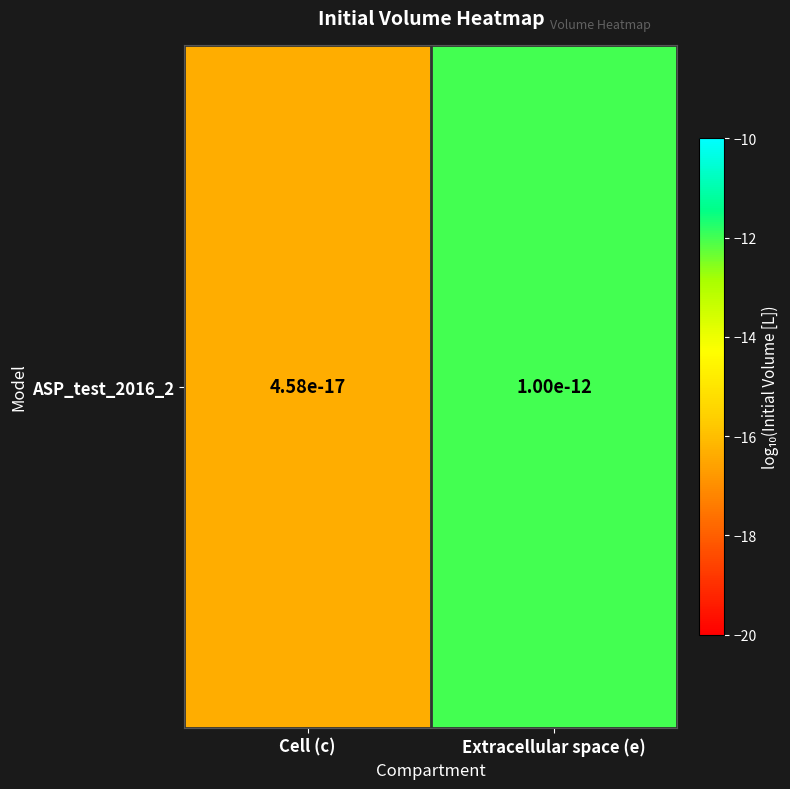

What is the difference between the maximum and minimum values?

4.3